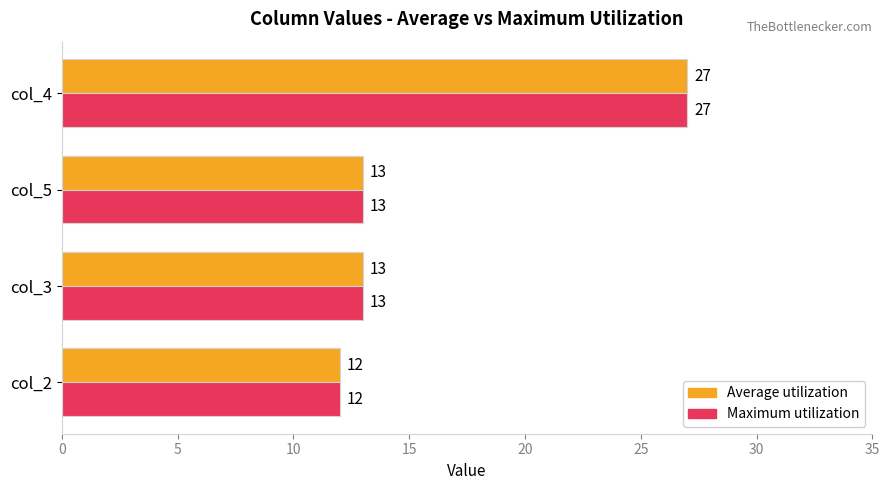

What is the minimum value shown in the chart?

12